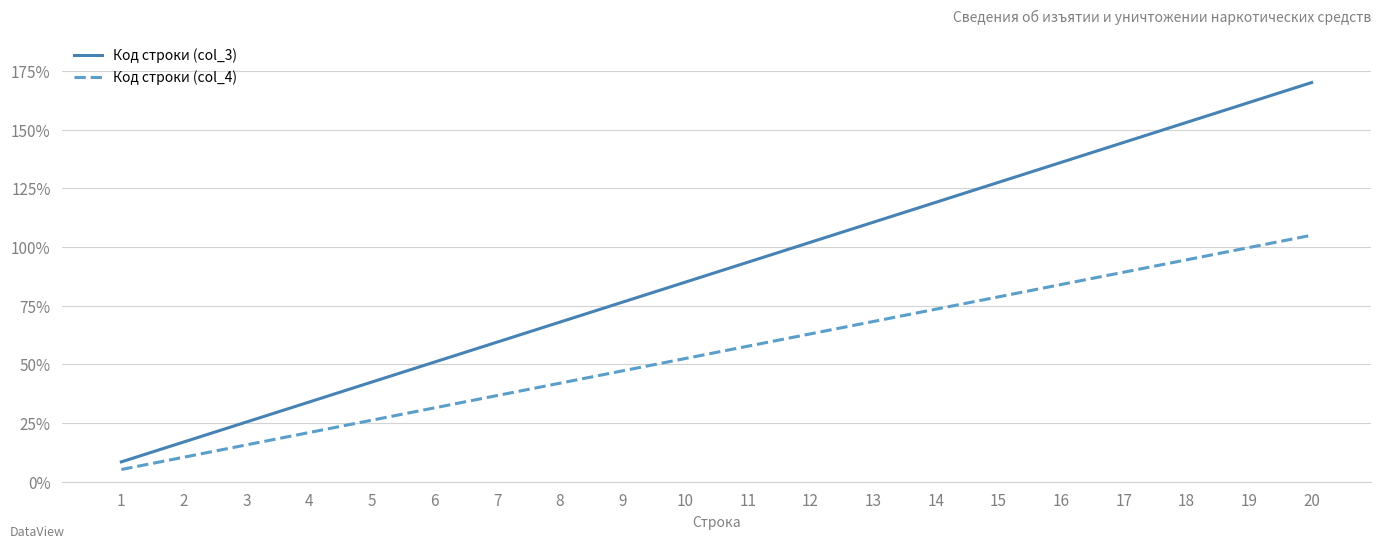

What is the spread (max minus min) of values at 20?

65.0